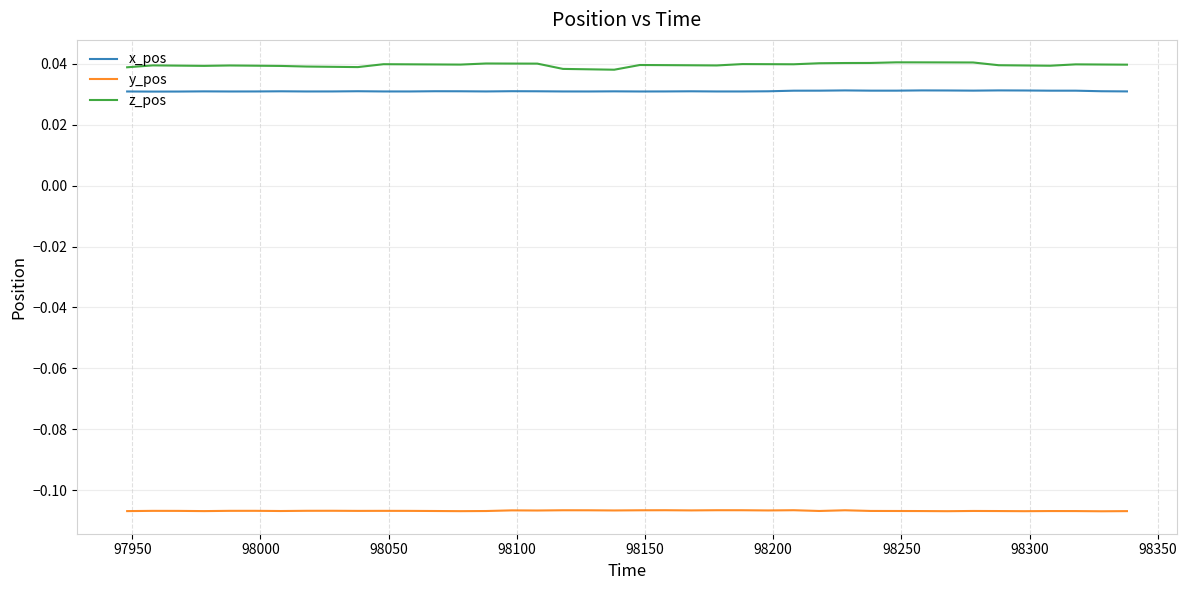

Which series has the largest range (max minus min)?

z_pos